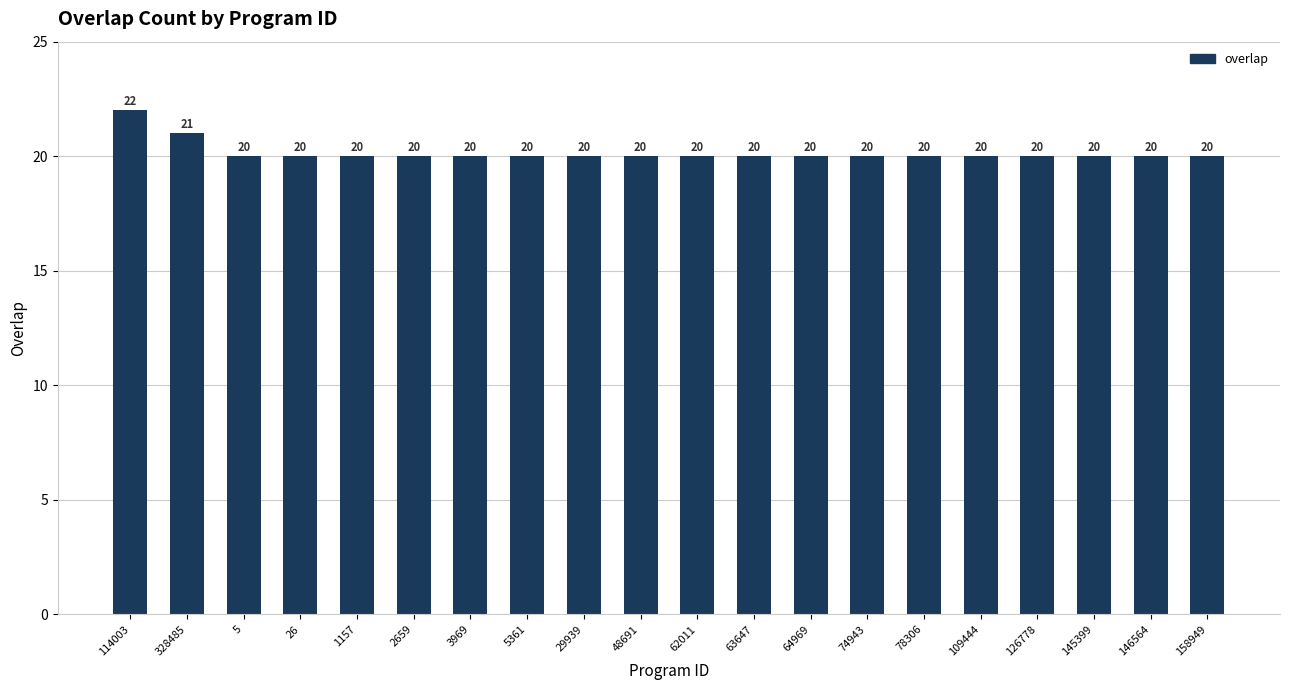

What is the sum of the values at 114003 and 3969?

42